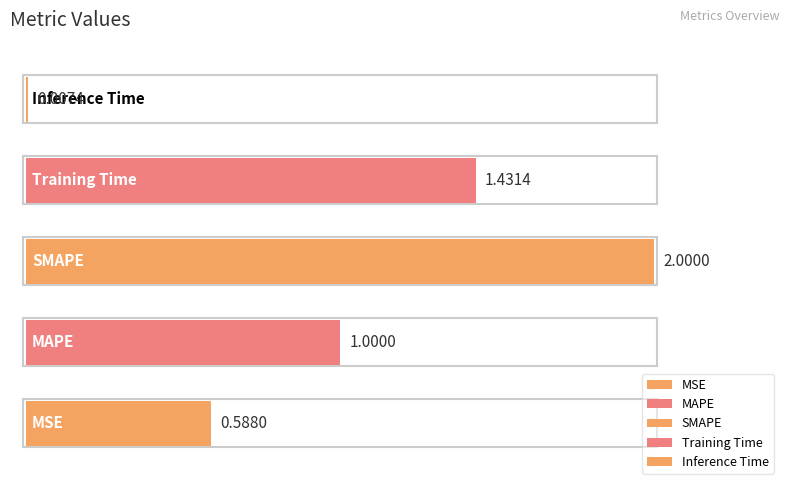

List the labels in order of value, smallest first.

Inference Time, MSE, MAPE, Training Time, SMAPE